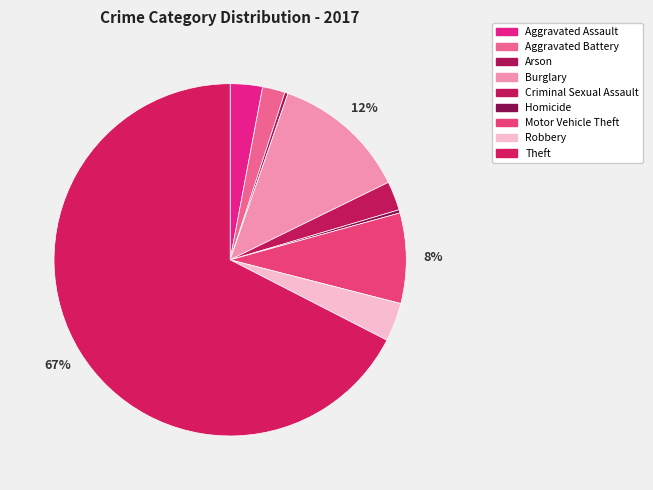

How many slices are in this pie chart?

9